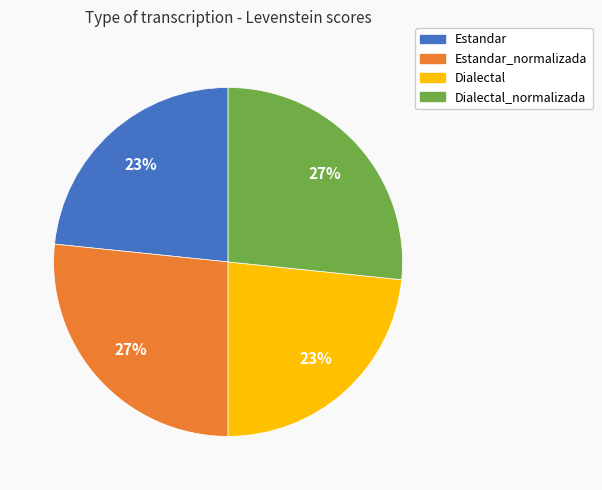

Is there any slice that represents more than half of the pie?

No